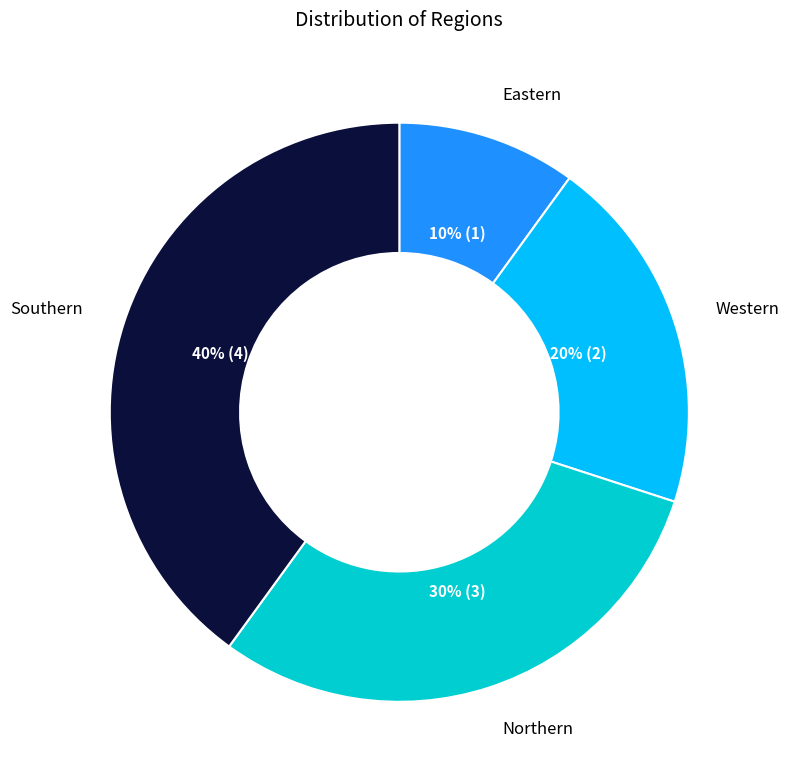

Do Eastern and Northern together represent more than half of the pie?

No